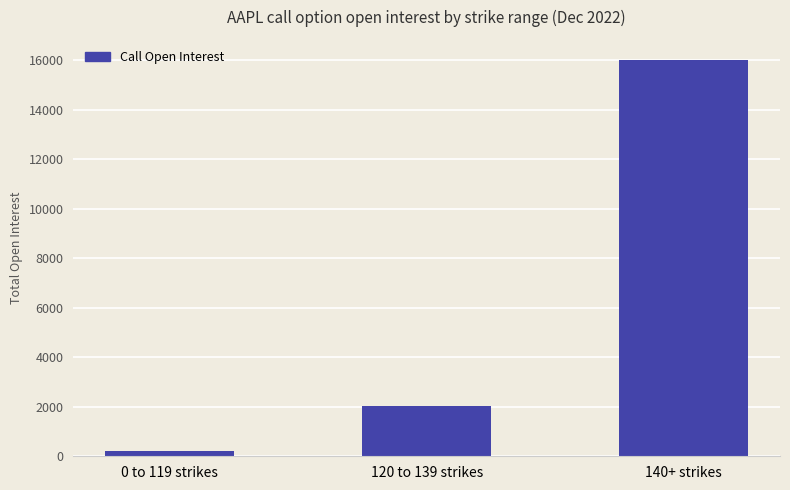

The value at 120 to 139 strikes is 2026. True or false?

True